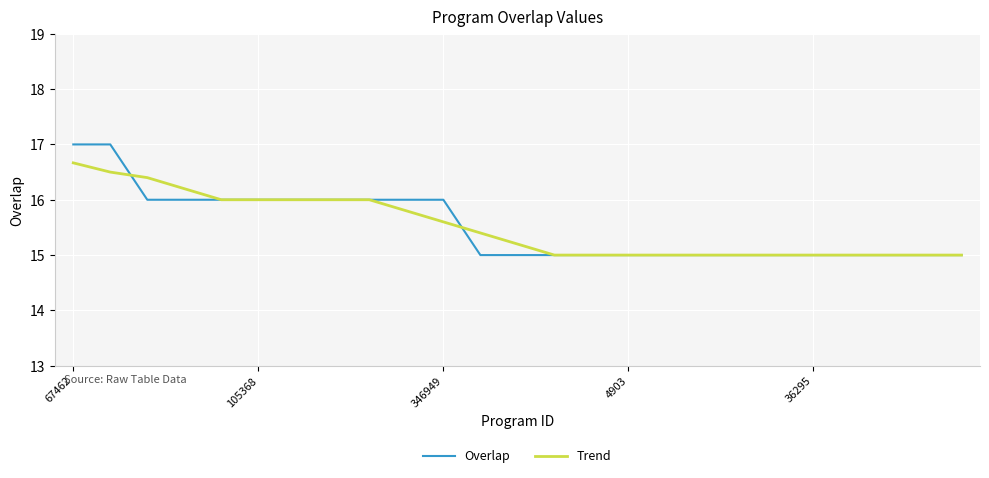

Which series has the largest range (max minus min)?

Overlap